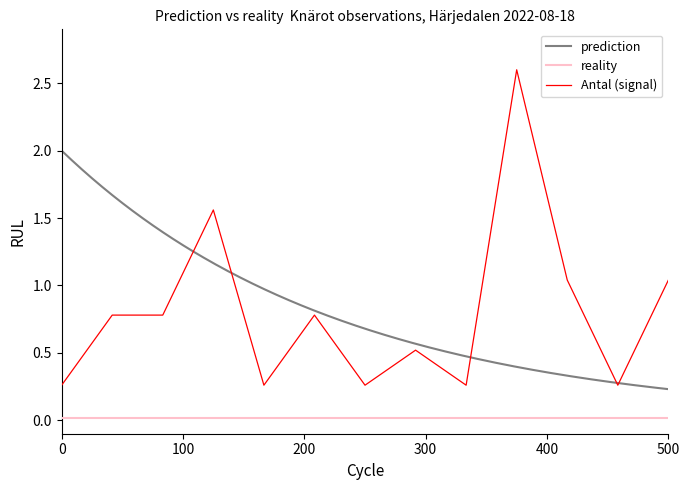

Is this an area chart (filled region under the line)?

No